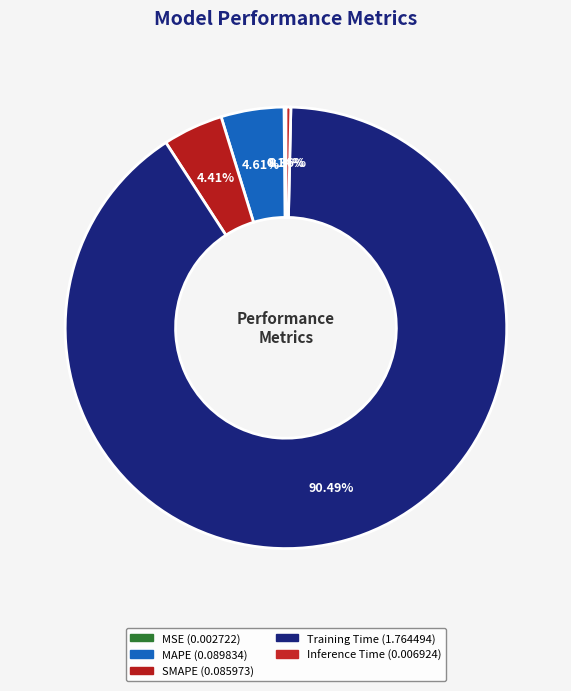

Which slice is the largest?

Training Time